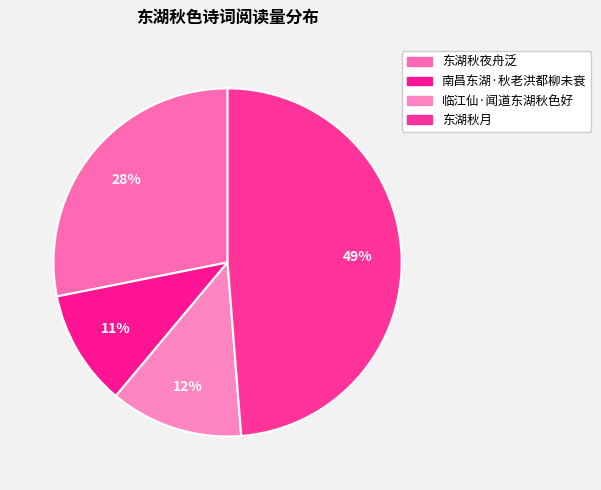

To the nearest percent, what portion does 东湖秋夜舟泛 represent?

28%